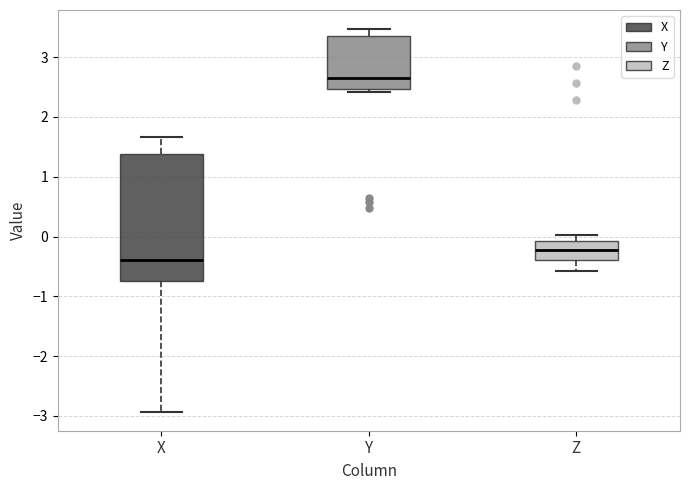

Comparing the boxes themselves (not the whiskers), which one is the tallest?

X